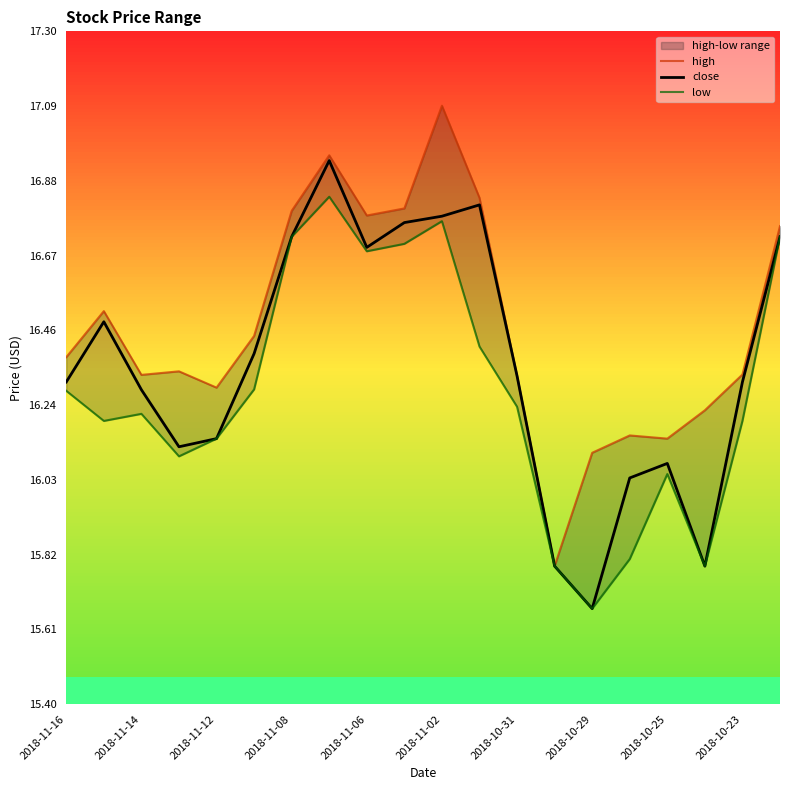

At which label does close first exceed 16?

2018-11-16